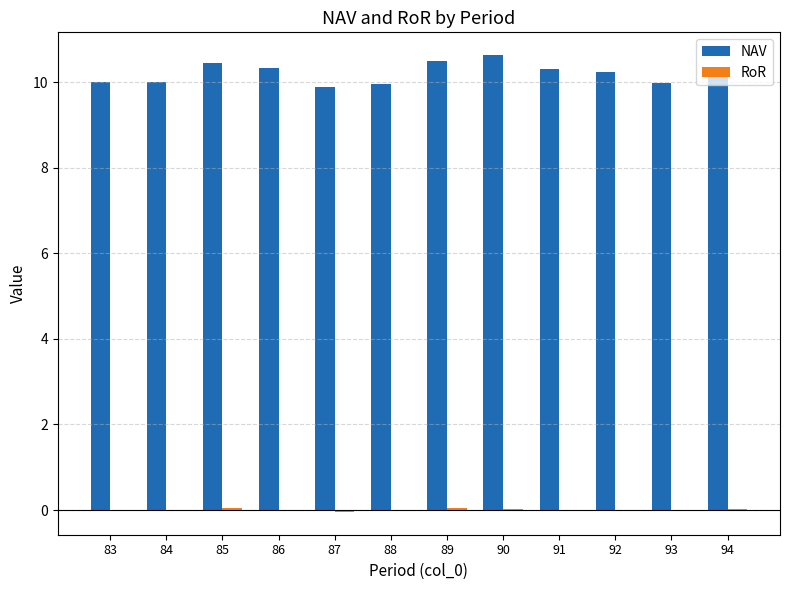

What is the sum of all NAV values?

122.5